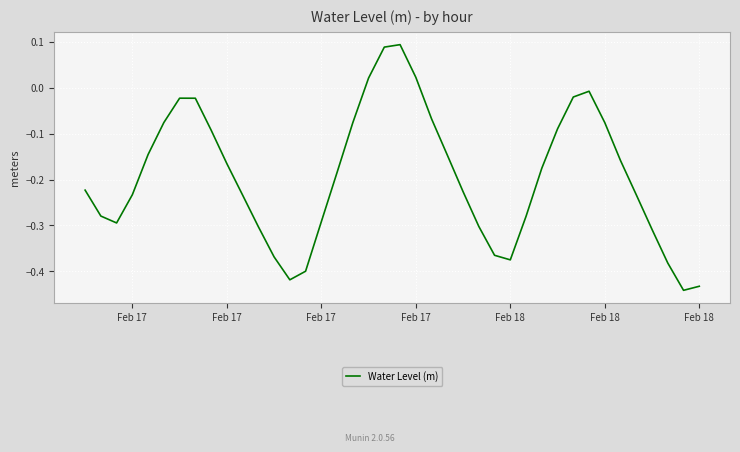

What is the difference between the maximum and minimum values?

0.5